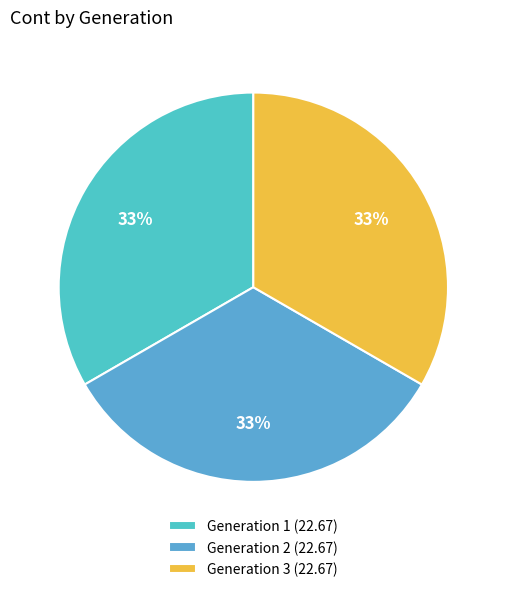

Is there any slice that represents more than half of the pie?

No